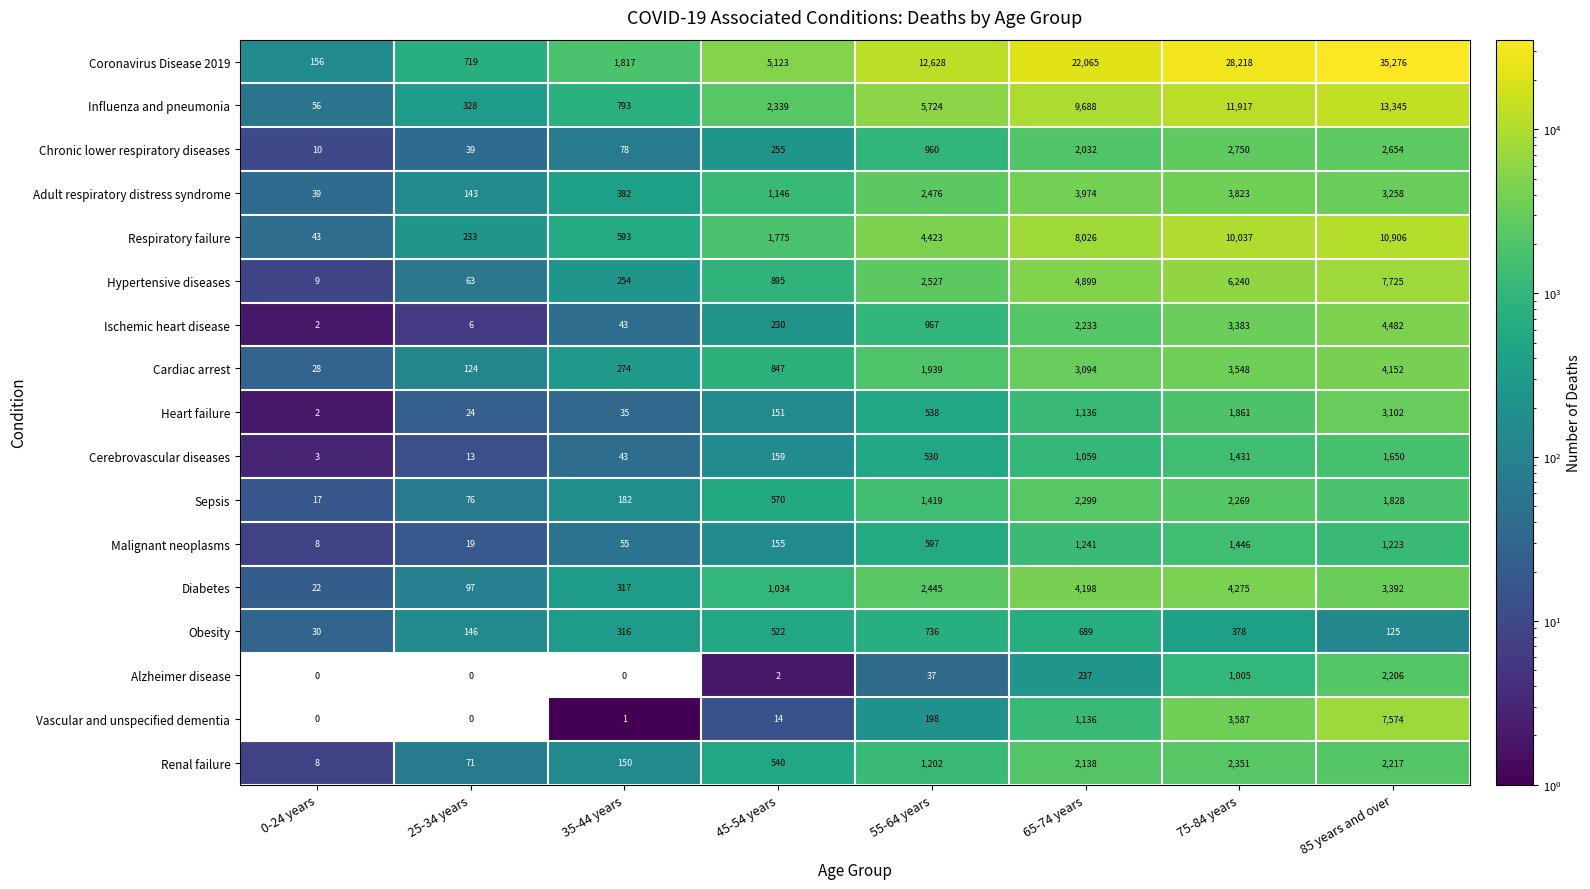

What is the spread (max minus min) of values at 0-24 years?

156